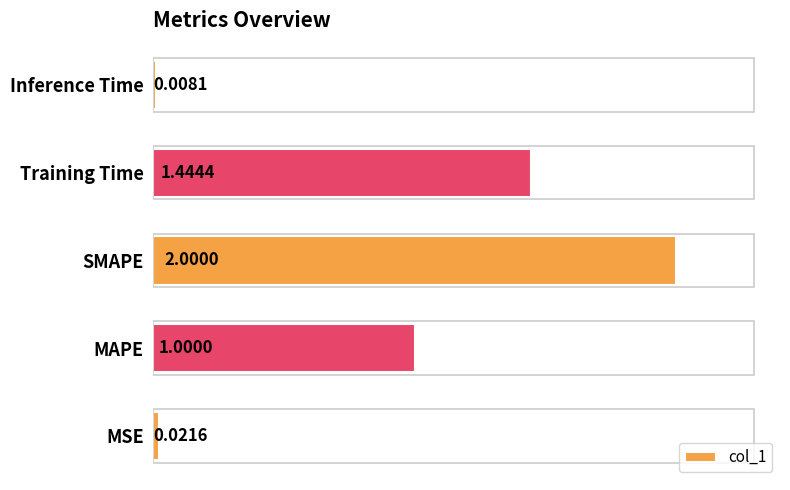

What is the change in value from Training Time to Inference Time?

-1.4